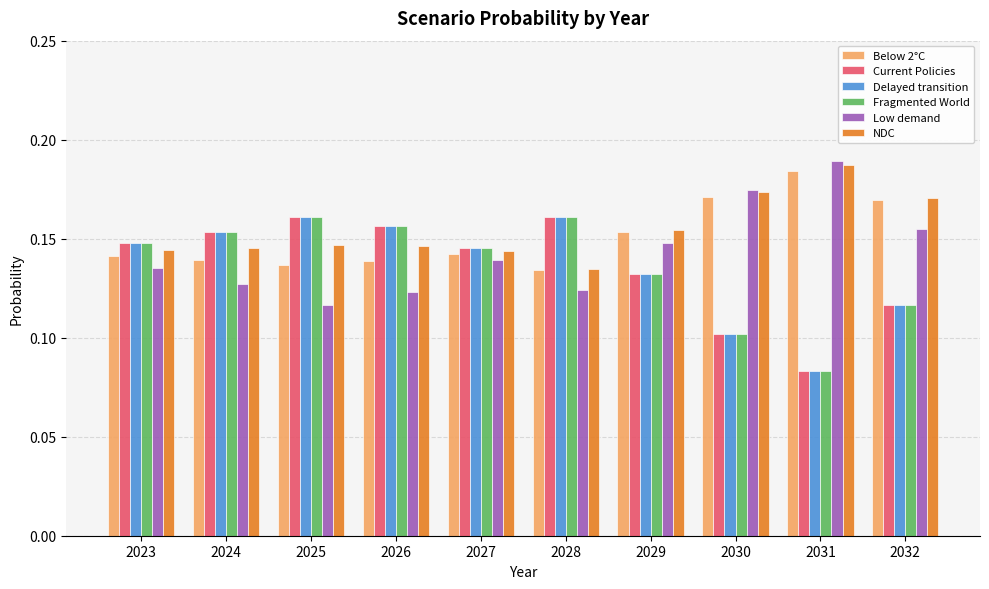

Which series has the widest spread of values?

Fragmented World